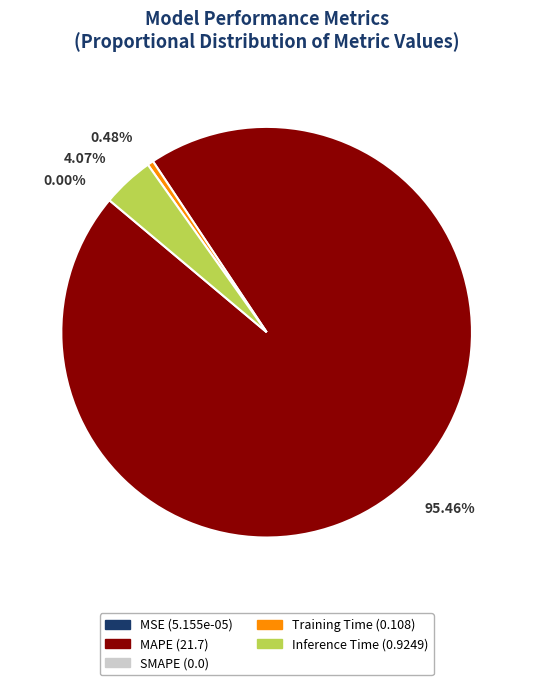

Is there a majority slice in this chart?

Yes